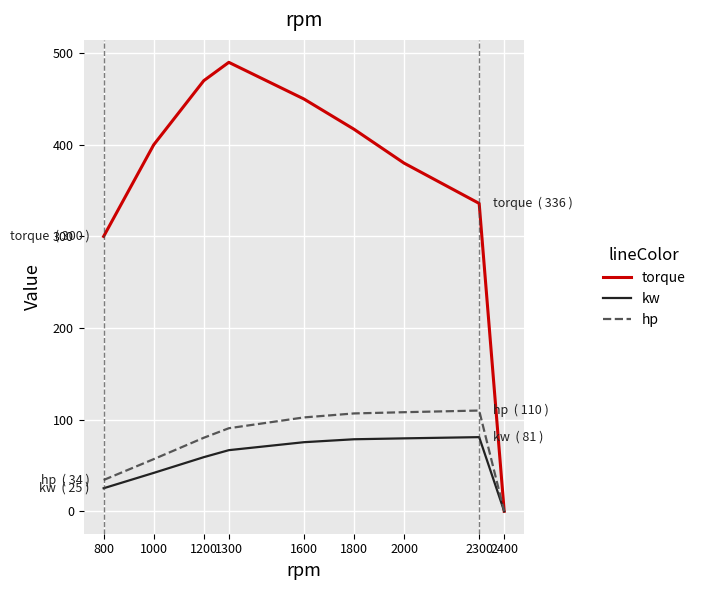

Which series has the largest total across all categories?

torque